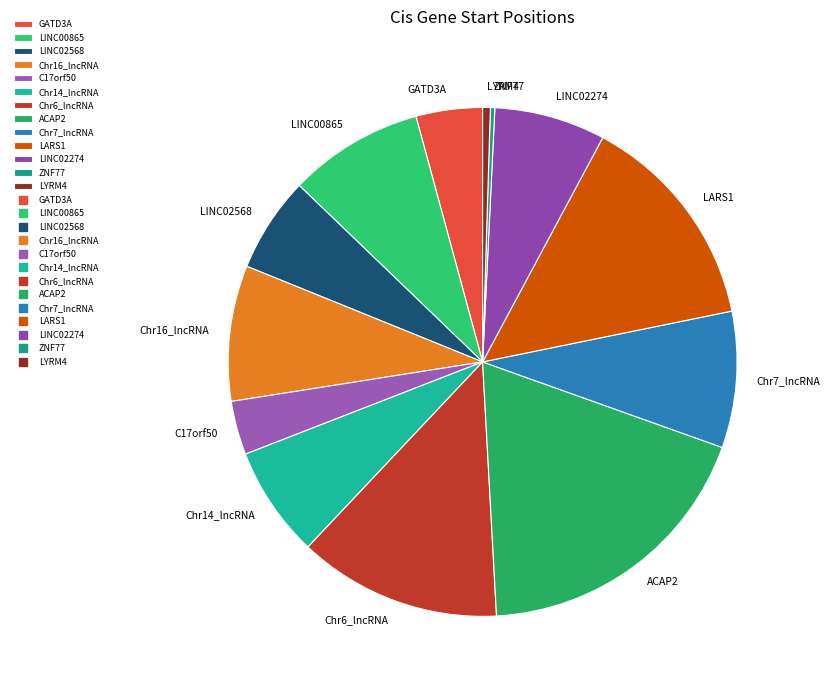

True or false: C17orf50 accounts for 3% of the total.

True